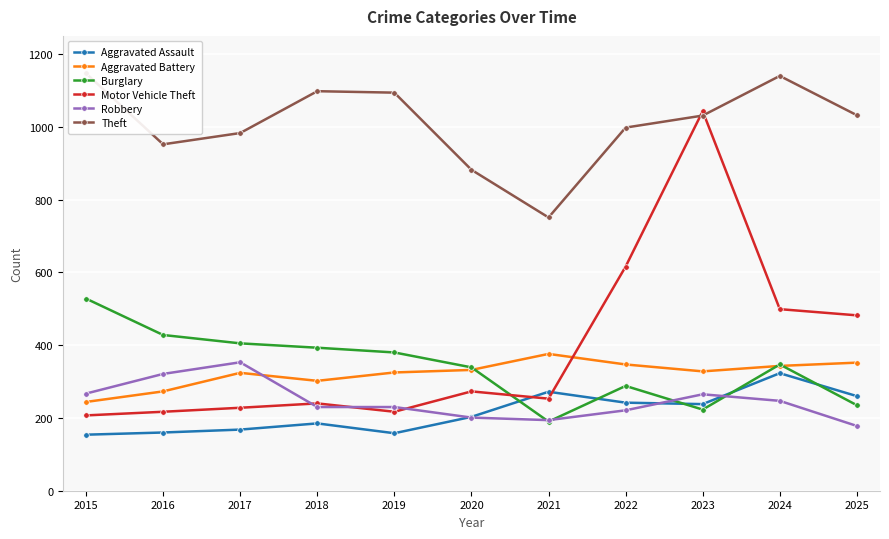

What is the sum of the Aggravated Assault values at 2024 and 2015?

477